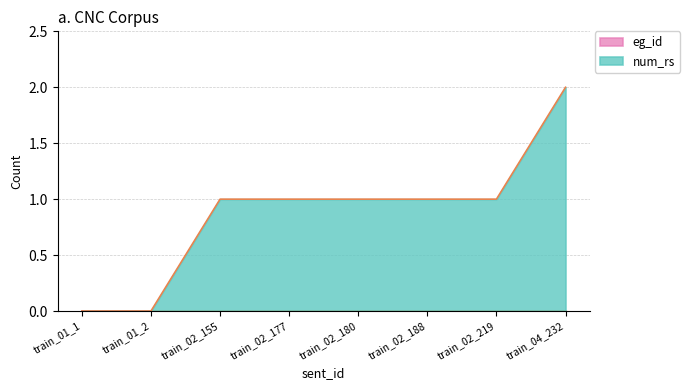

What is the sum of all values?

7